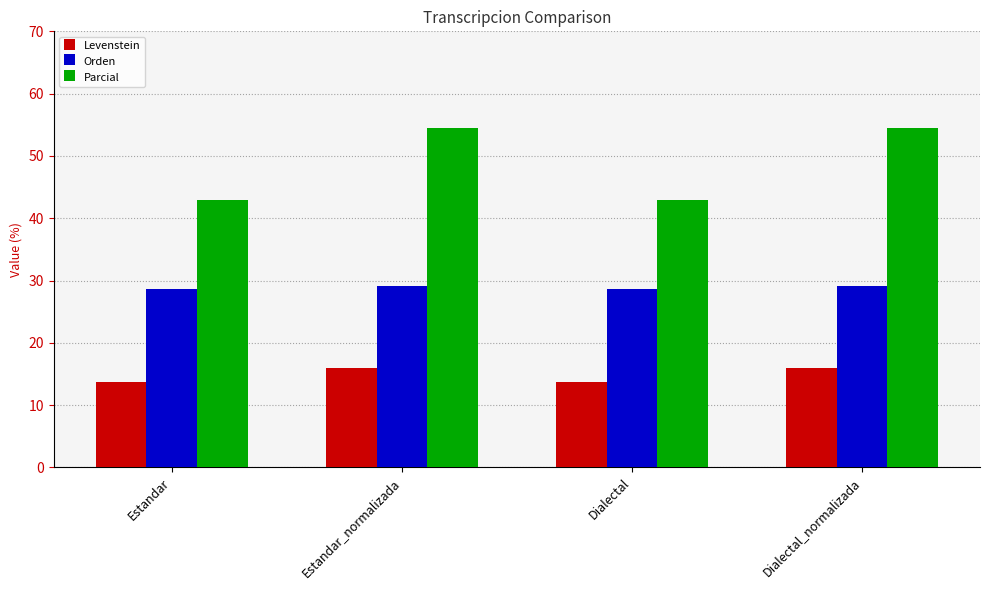

What position from the left is Estandar?

1